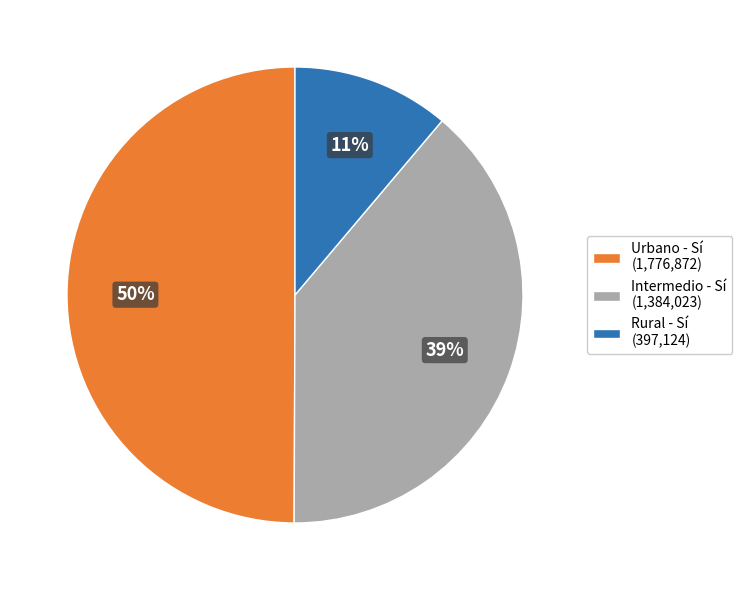

Between Intermedio - Sí (1,384,023) and Urbano - Sí (1,776,872), which is larger?

Urbano - Sí (1,776,872)